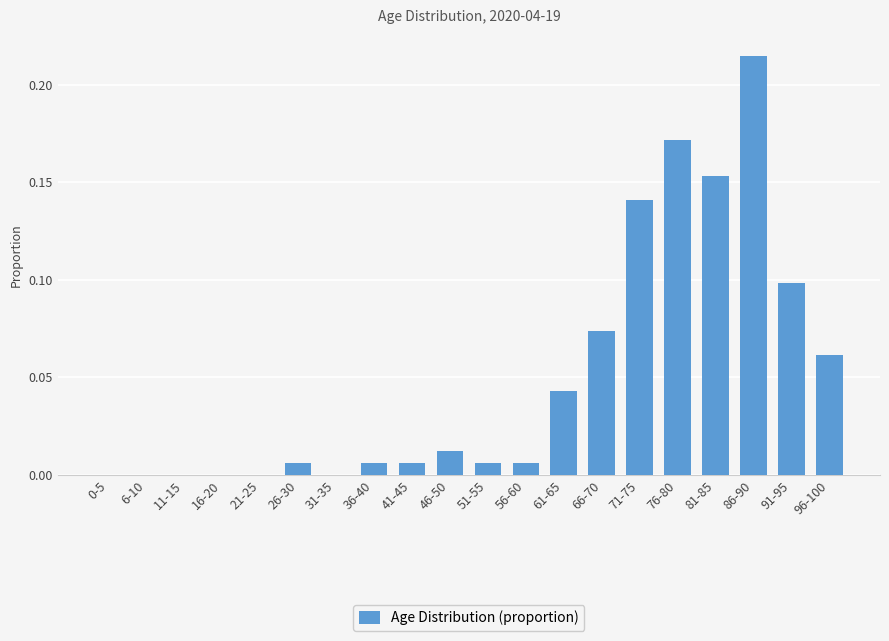

Are the bars grouped side by side (vs. stacked)?

No